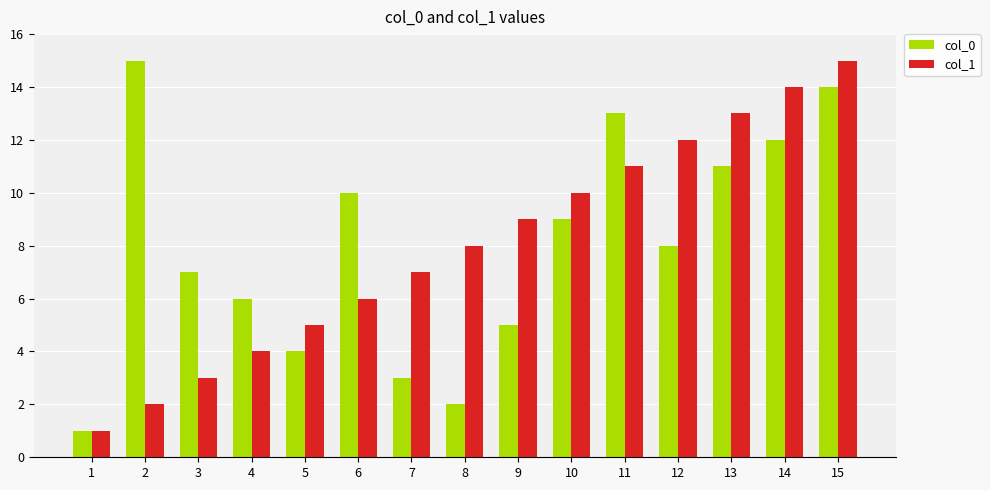

What is the spread (max minus min) of values at 6?

4